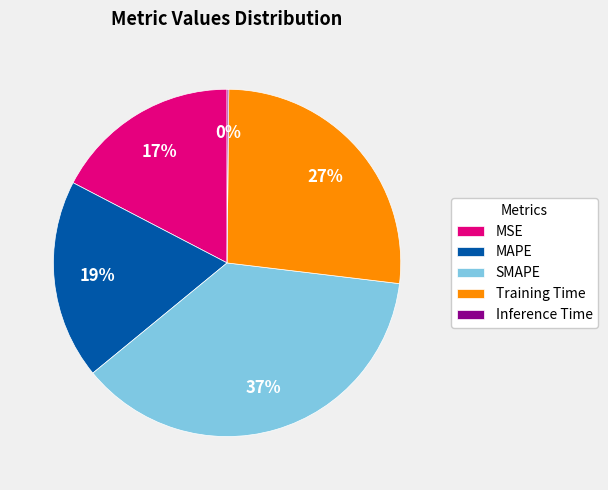

Do Training Time and MAPE together represent more than half of the pie?

No